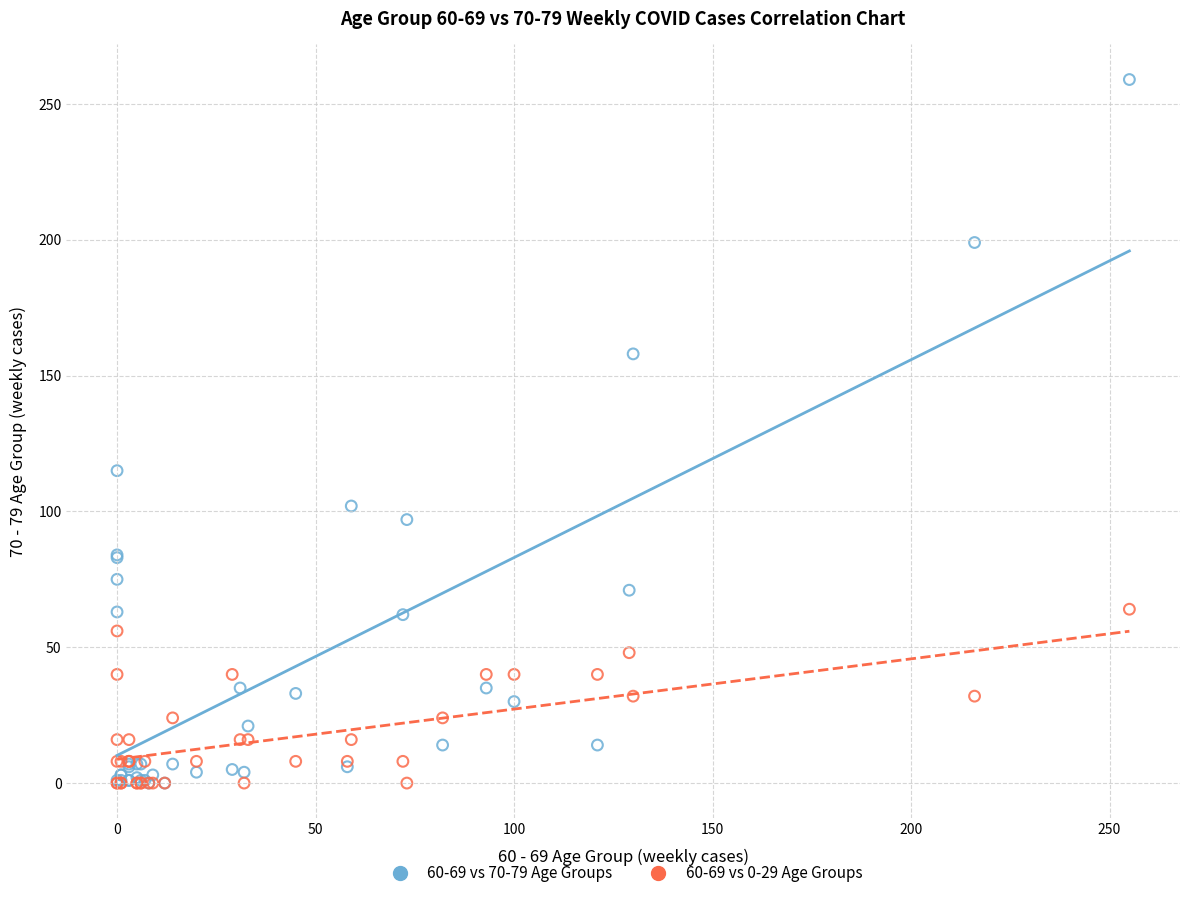

Across all series, what Y value is closest to 129?

115